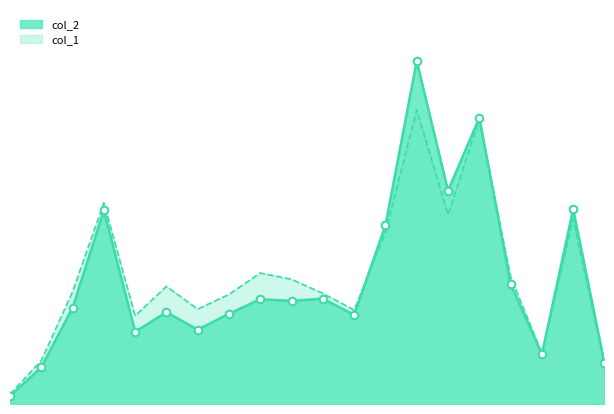

Which series has the widest spread of Y values?

col_2